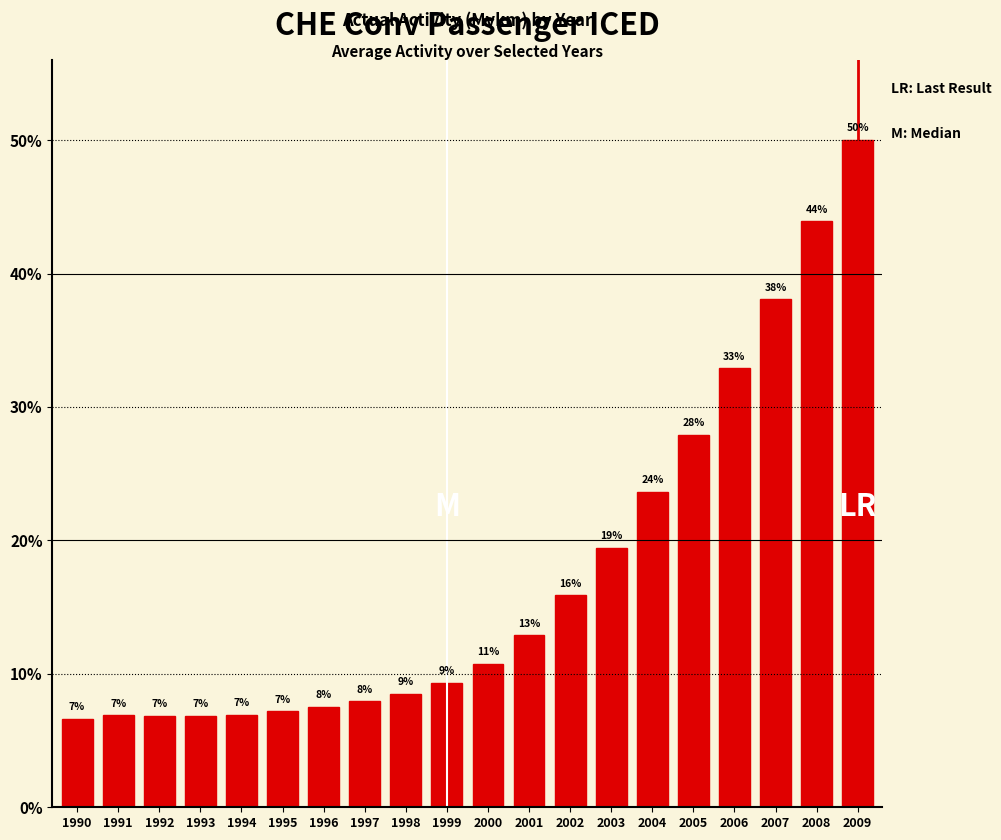

Rank the categories by value from lowest to highest.

1990, 1993, 1992, 1991, 1994, 1995, 1996, 1997, 1998, 1999, 2000, 2001, 2002, 2003, 2004, 2005, 2006, 2007, 2008, 2009